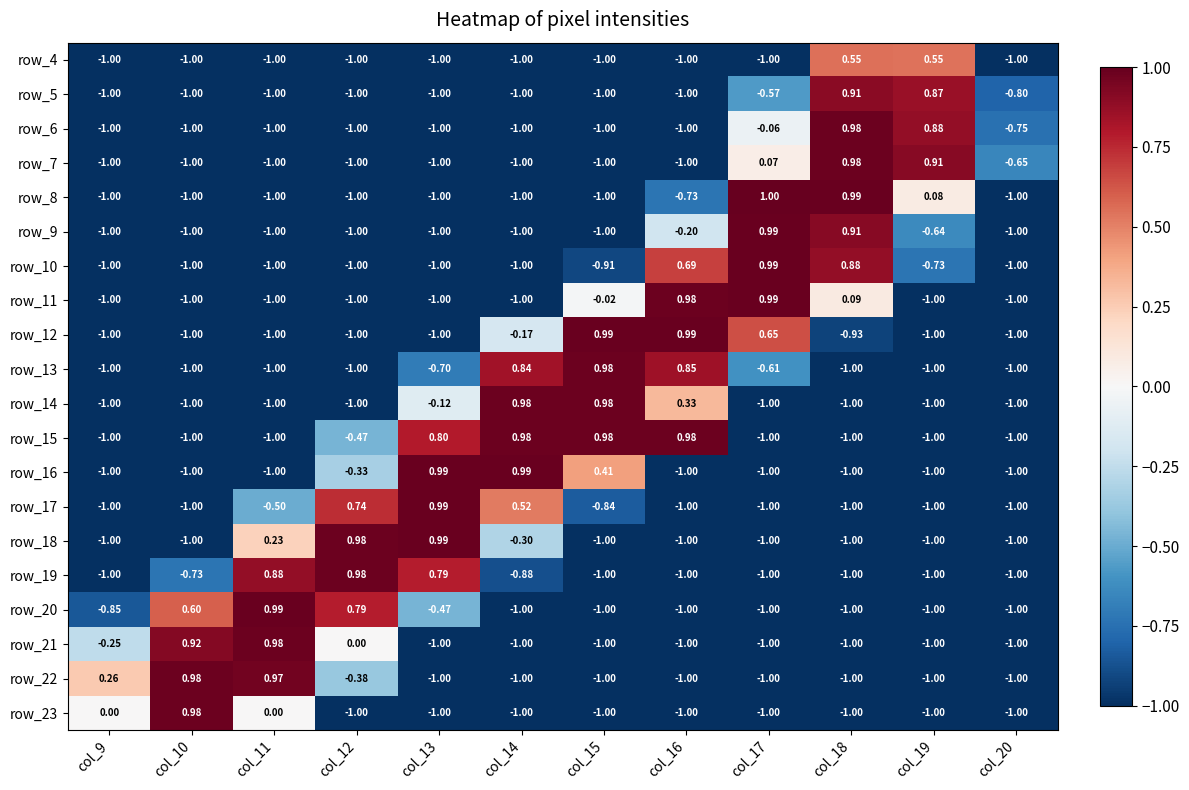

Is the value of row_18 at col_13 greater than the value of row_21 at col_12?

Yes